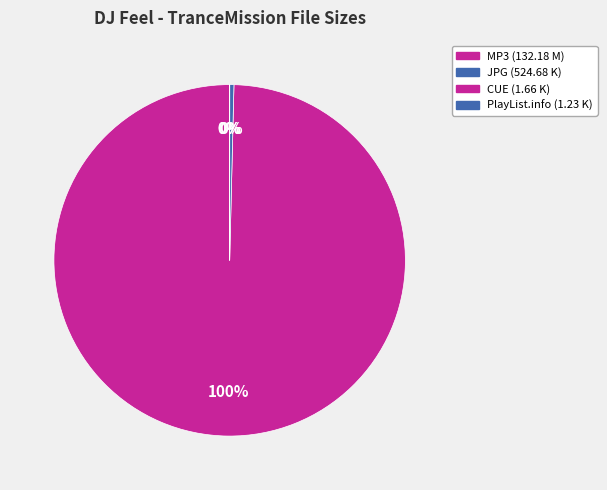

Which slice represents more than half of the pie?

MP3 (132.18 M)